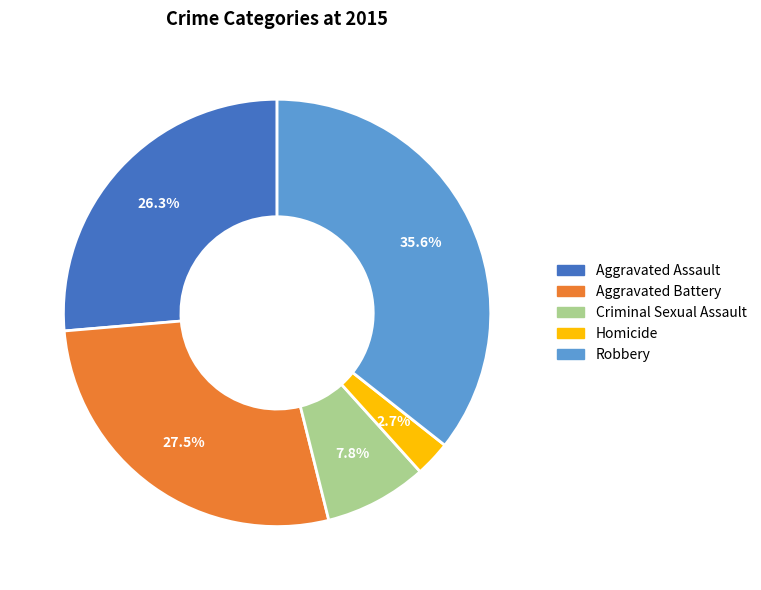

To the nearest percent, what percentage of the pie is Robbery?

36%